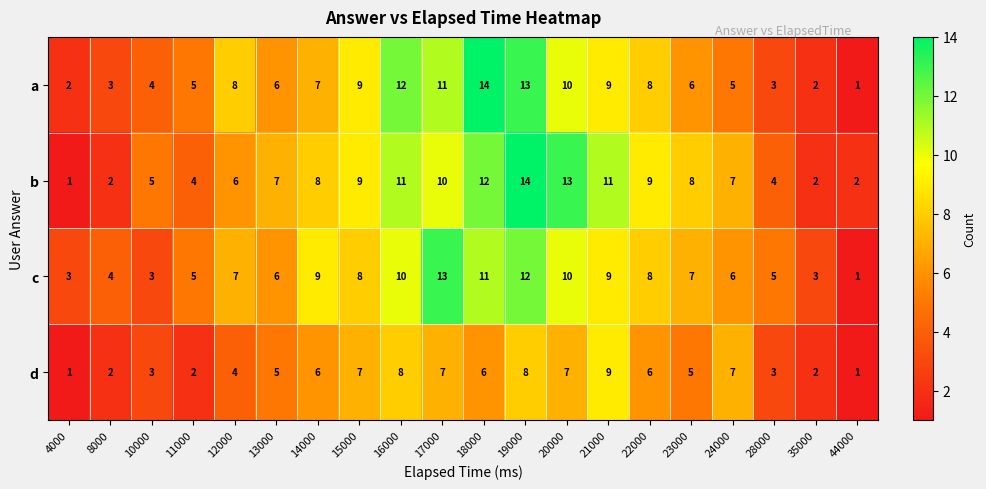

At 18000, list the series in order from smallest to largest.

d, c, b, a